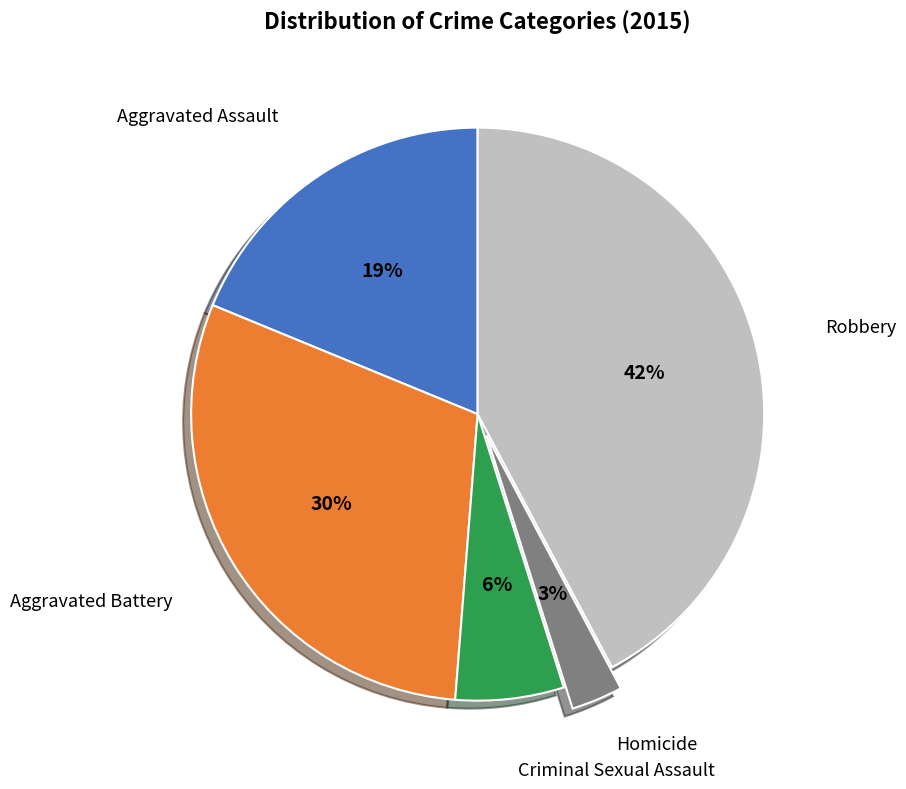

Count the number of slices in the pie.

5